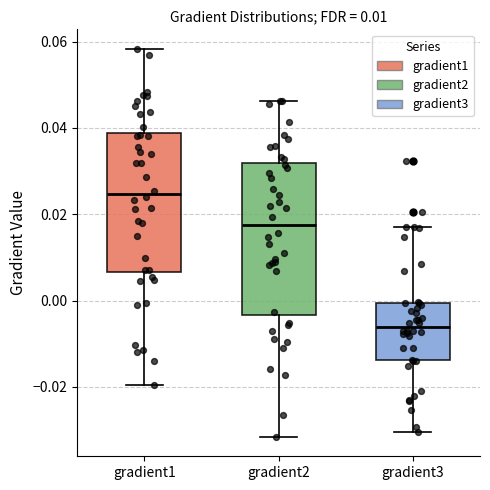

Which box has the highest median line?

gradient1